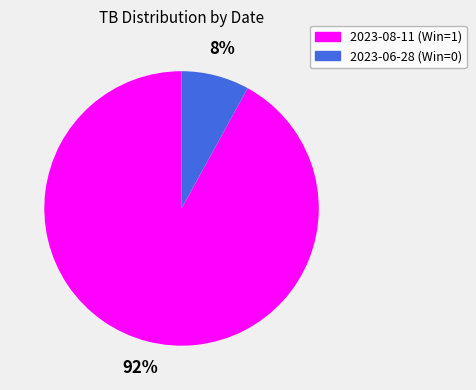

To the nearest percent, what portion does 2023-06-28 (Win=0) represent?

8%